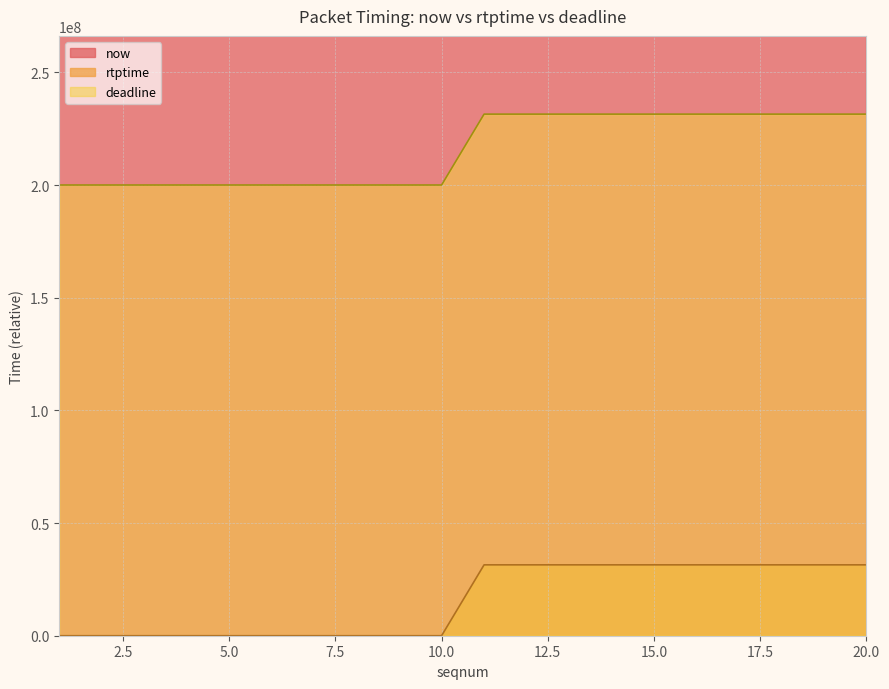

Count the number of categories in the chart.

20